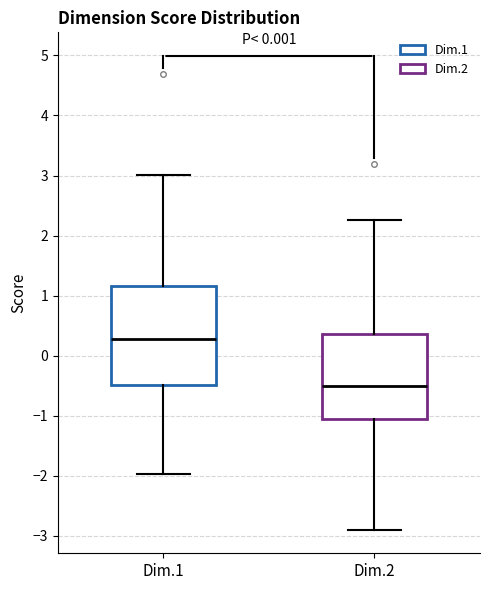

Reading left to right, transcribe this box plot: for each box, give where its median line is, the range the box spans, and where its two whiskers end, as read against the y-axis. The values are not printed on the chart, so give them approximately, as read against the axis.

Dim.1: median 0.3, box -0.5 to 1.2, whiskers -2.0 to 3.0
Dim.2: median -0.5, box -1.1 to 0.4, whiskers -2.9 to 2.3